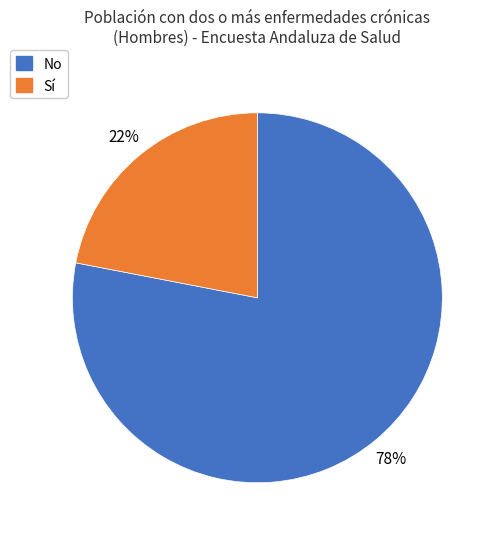

Is there a majority slice in this chart?

Yes